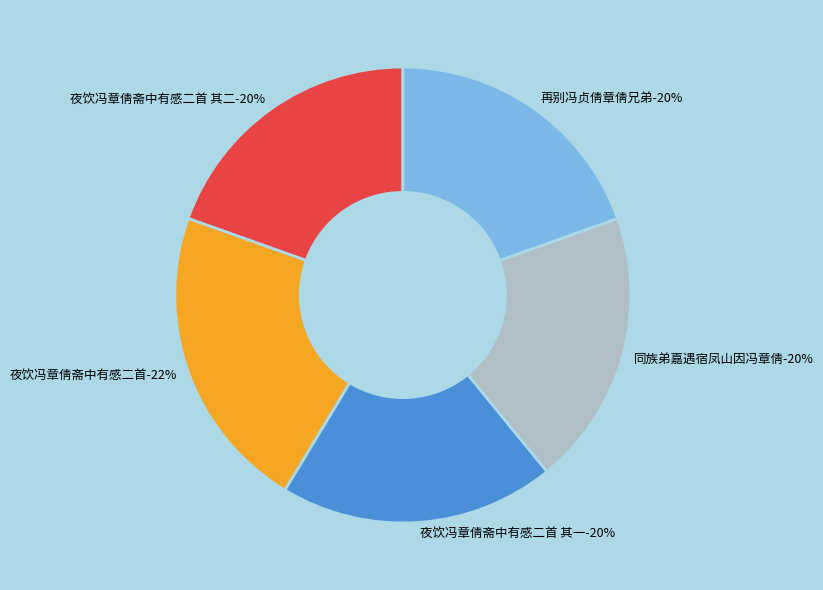

Is 夜饮冯章倩斋中有感二首 其二 the majority of the pie?

No